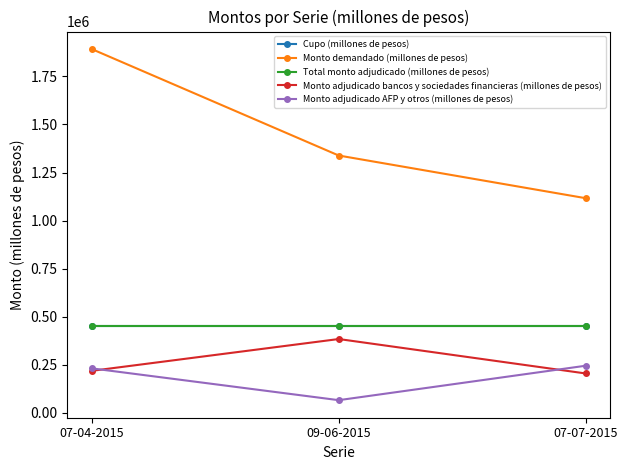

Which series has the largest total across all categories?

Monto demandado (millones de pesos)